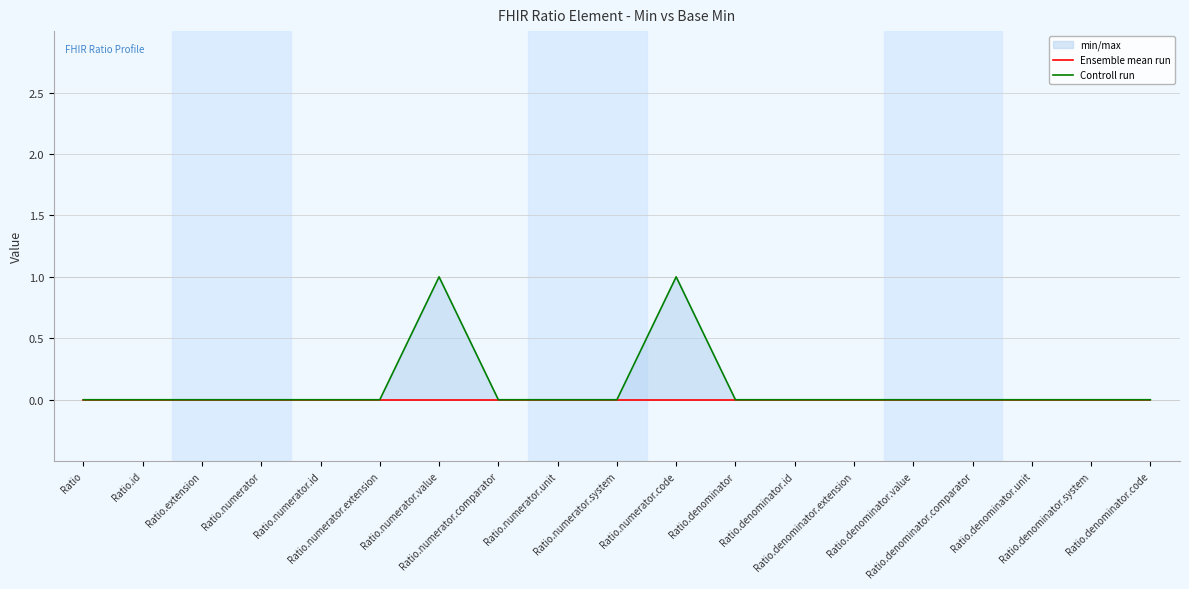

What is the label of the 18th point from the left?

Ratio.denominator.system